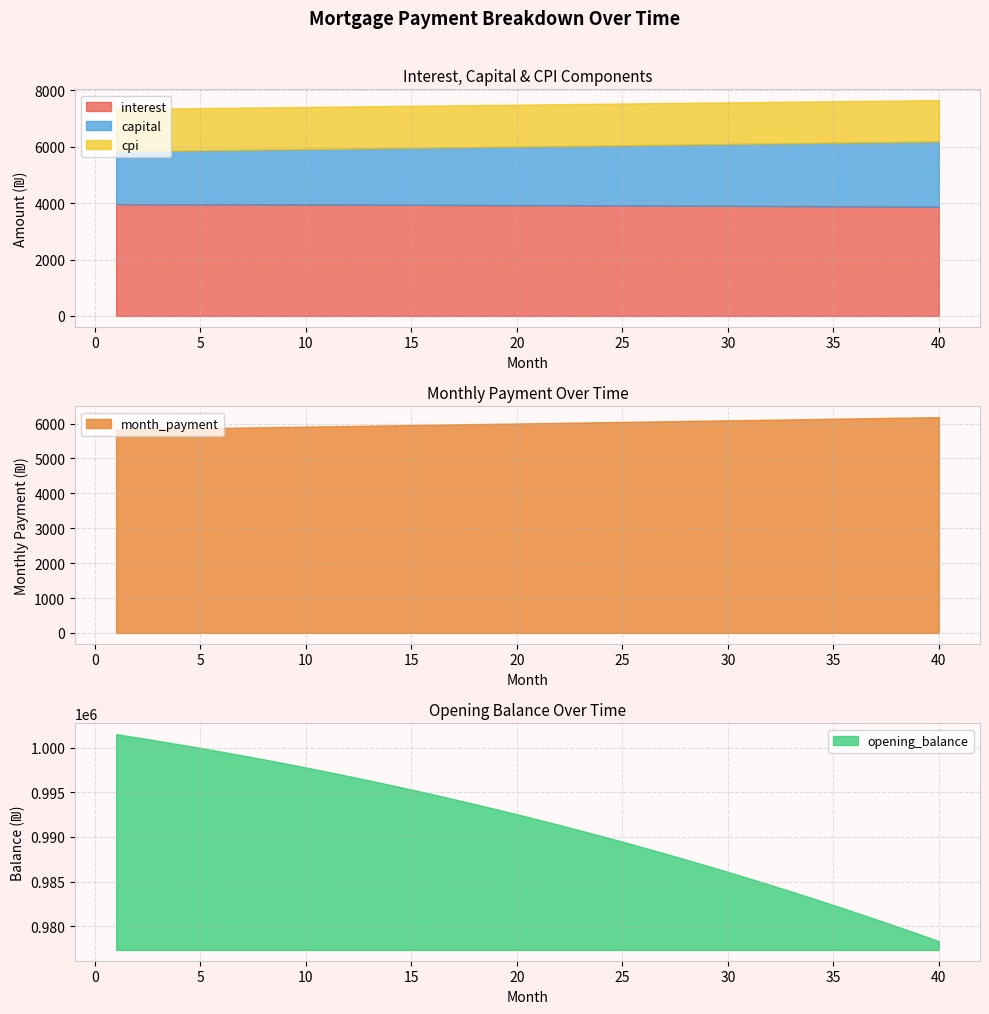

What is the average value of the opening_balance series?

991433.8